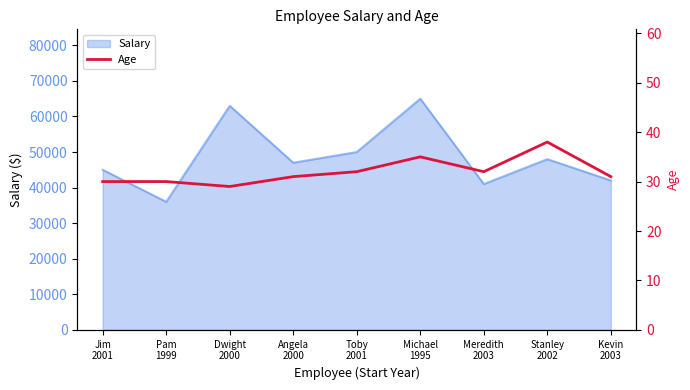

What is the highest value of the Salary series?

65000